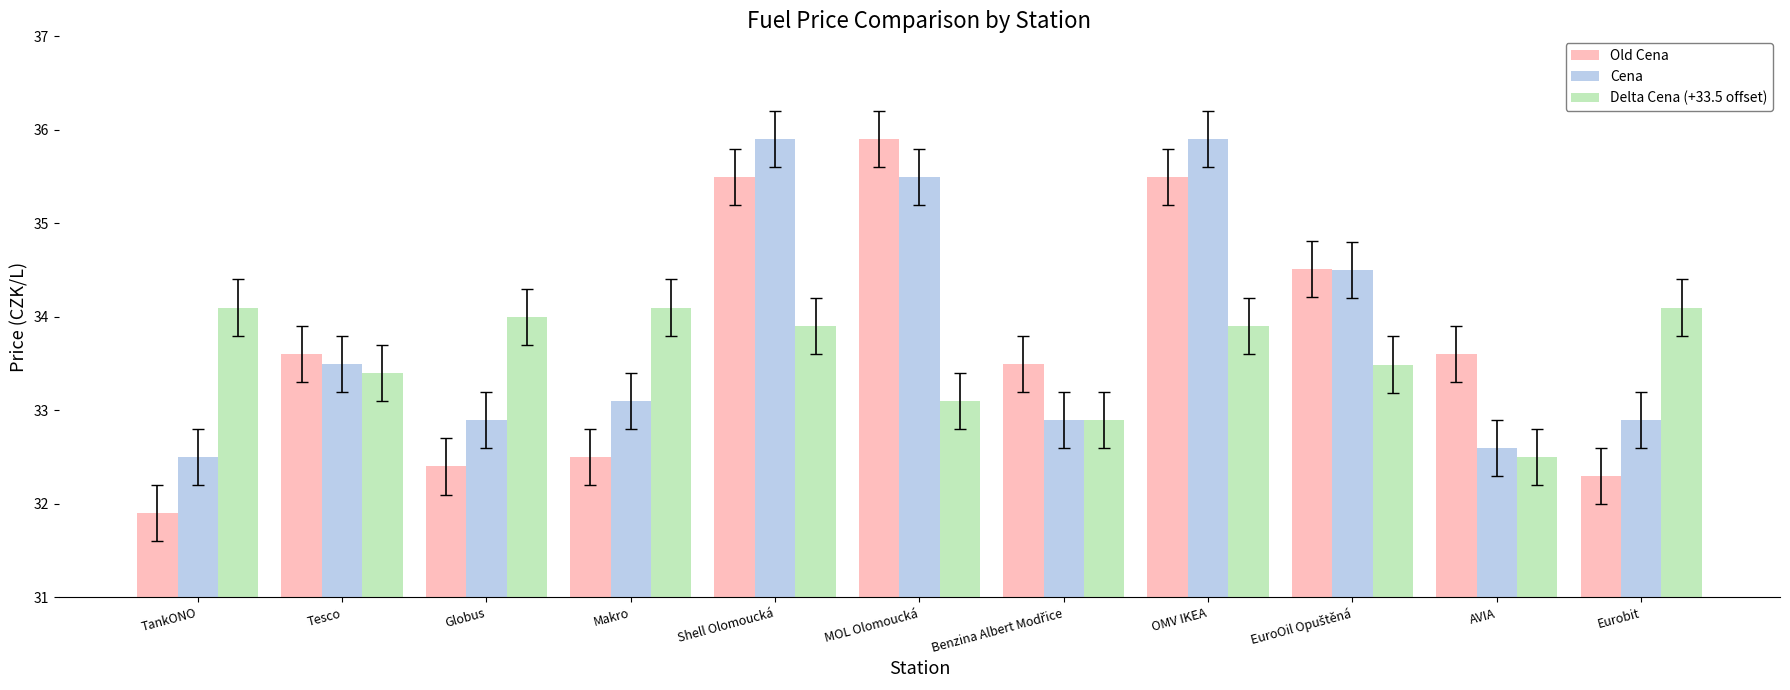

What is the sum of the Old Cena values at AVIA and Tesco?

67.2